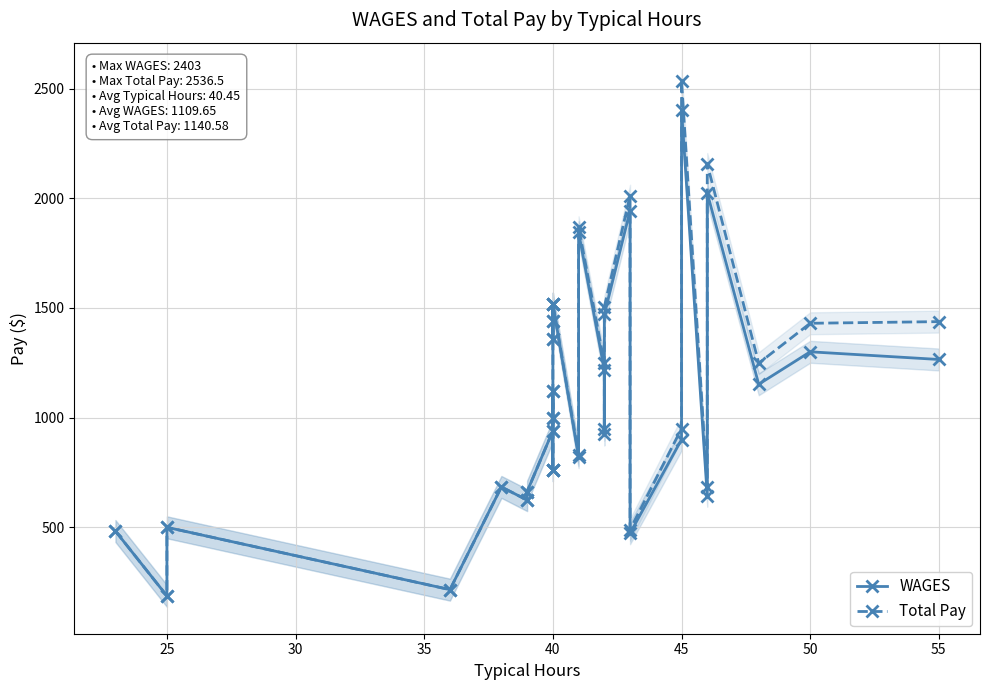

True or false: WAGES and Total Pay cross at least once.

False